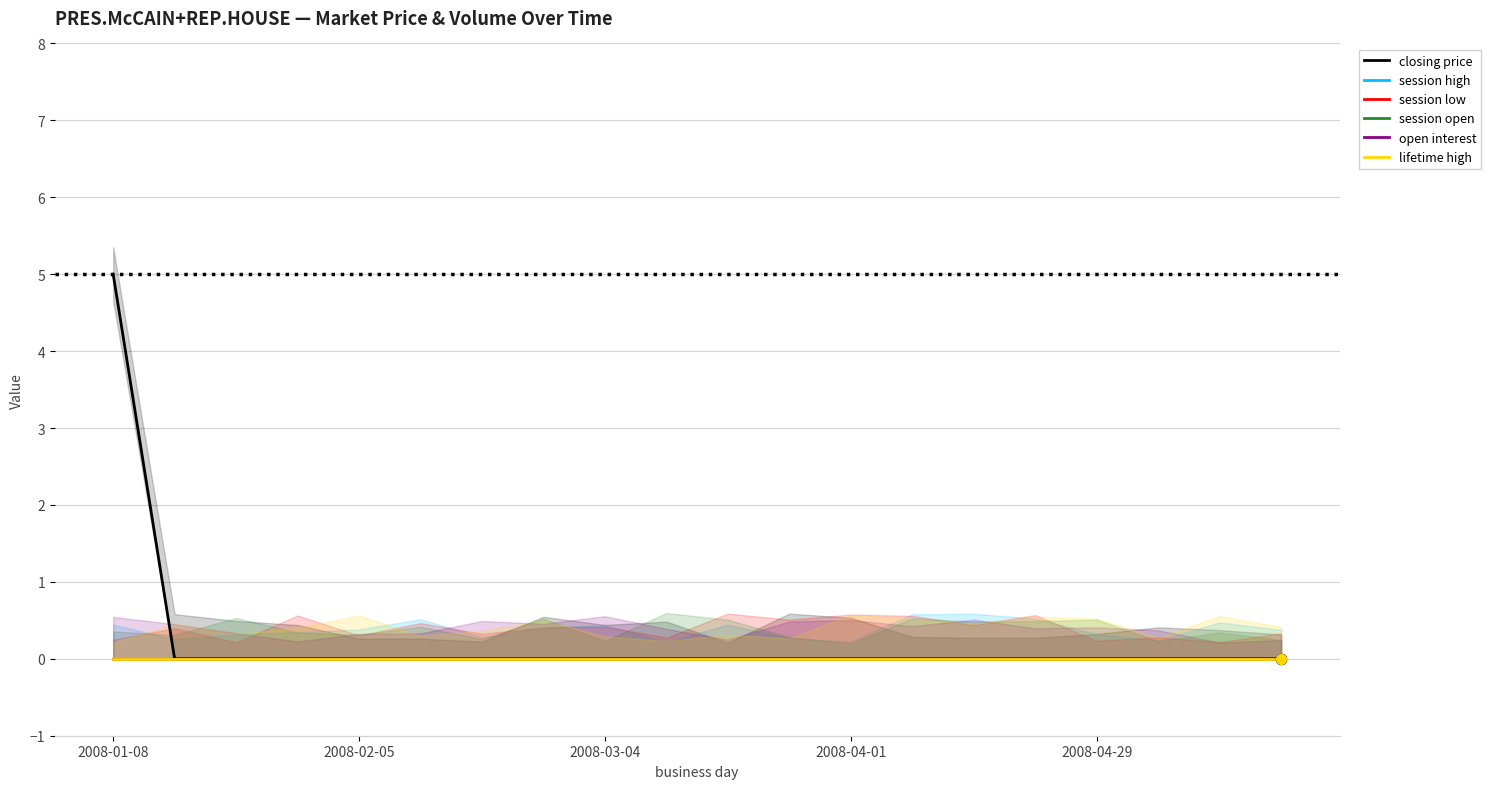

Is the value of lifetime high at 2008-02-05 greater than the value of session open at 9?

No